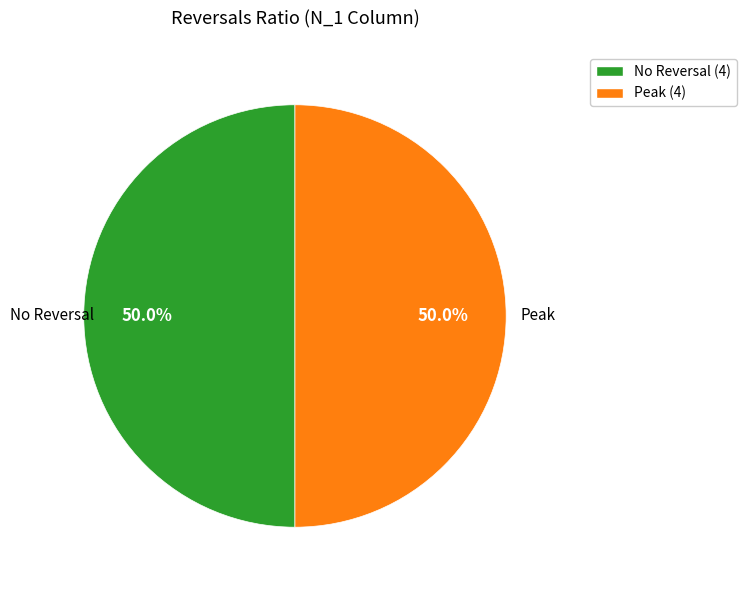

What is the total percentage of No Reversal (4) and Peak (4)?

100.0%